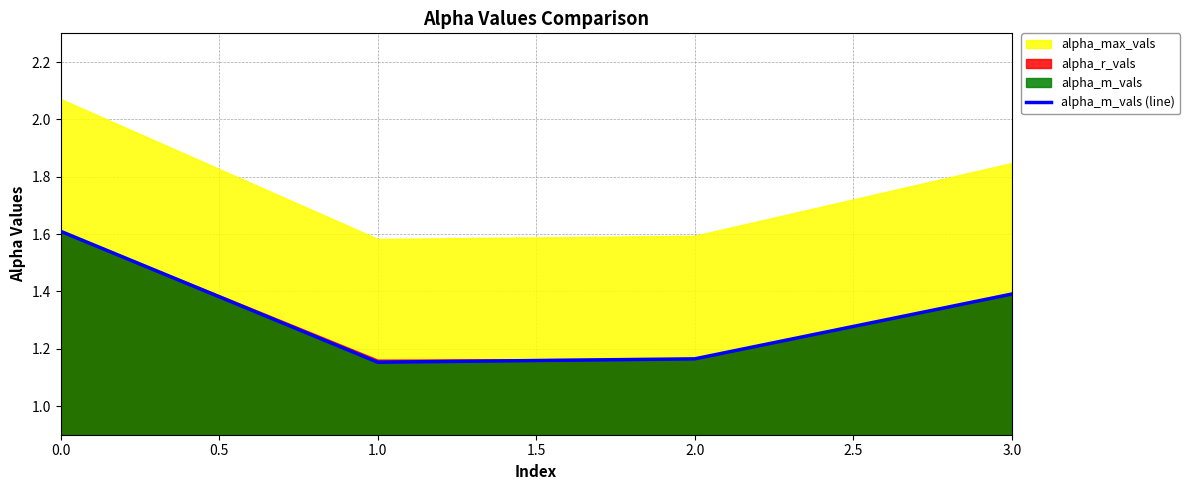

Is it true that alpha_m_vals (line) equals 0.6 at 0.0?

False